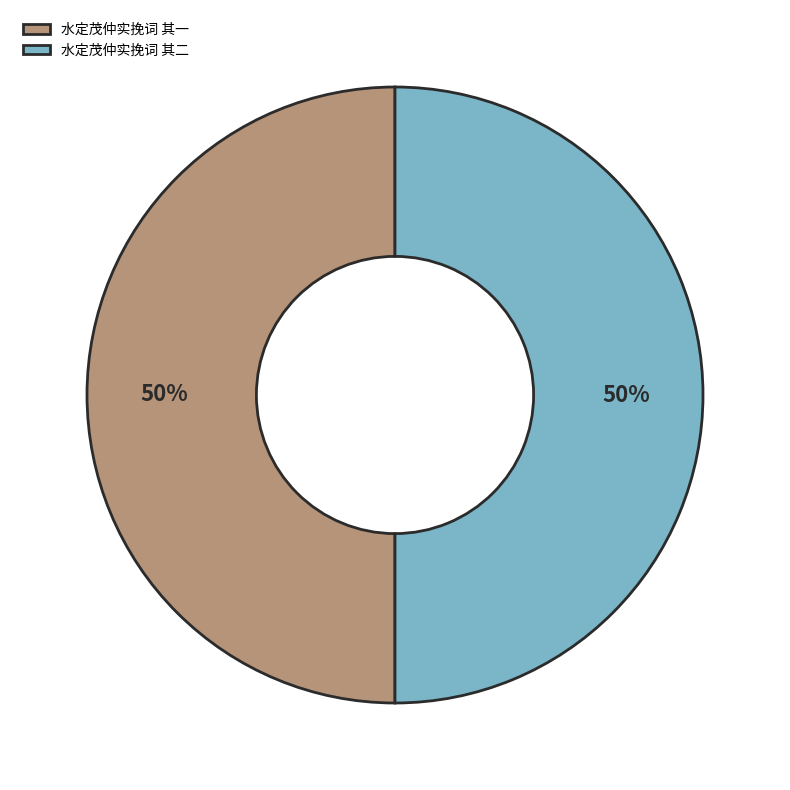

True or false: 水定茂仲实挽词 其二 accounts for 50% of the total.

True